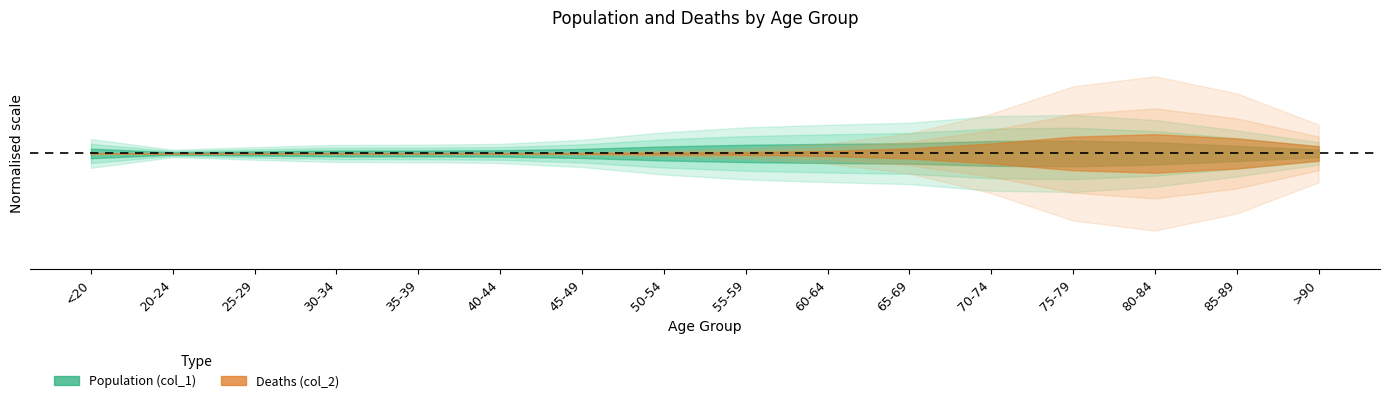

What position from the right is <20?

16